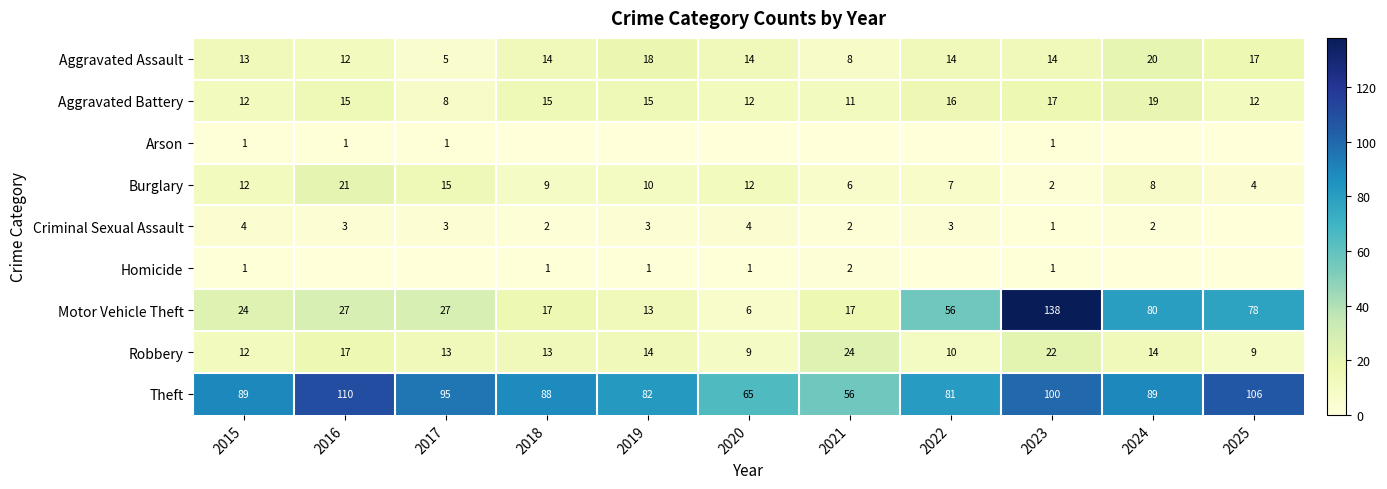

What is the sum of all Theft values?

961